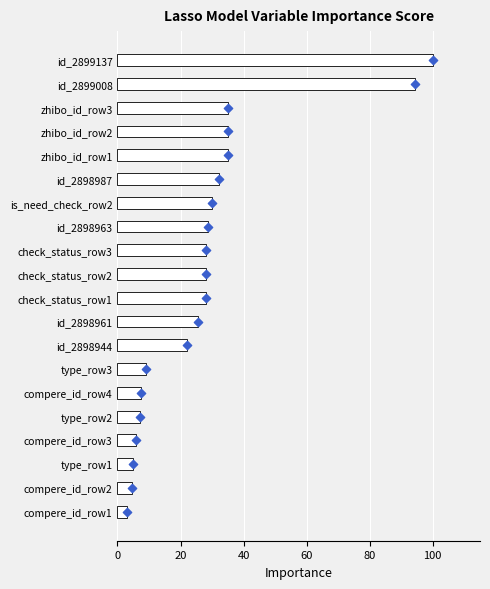

What is the ratio of the value at compere_id_row4 to the value at check_status_row2?

0.3